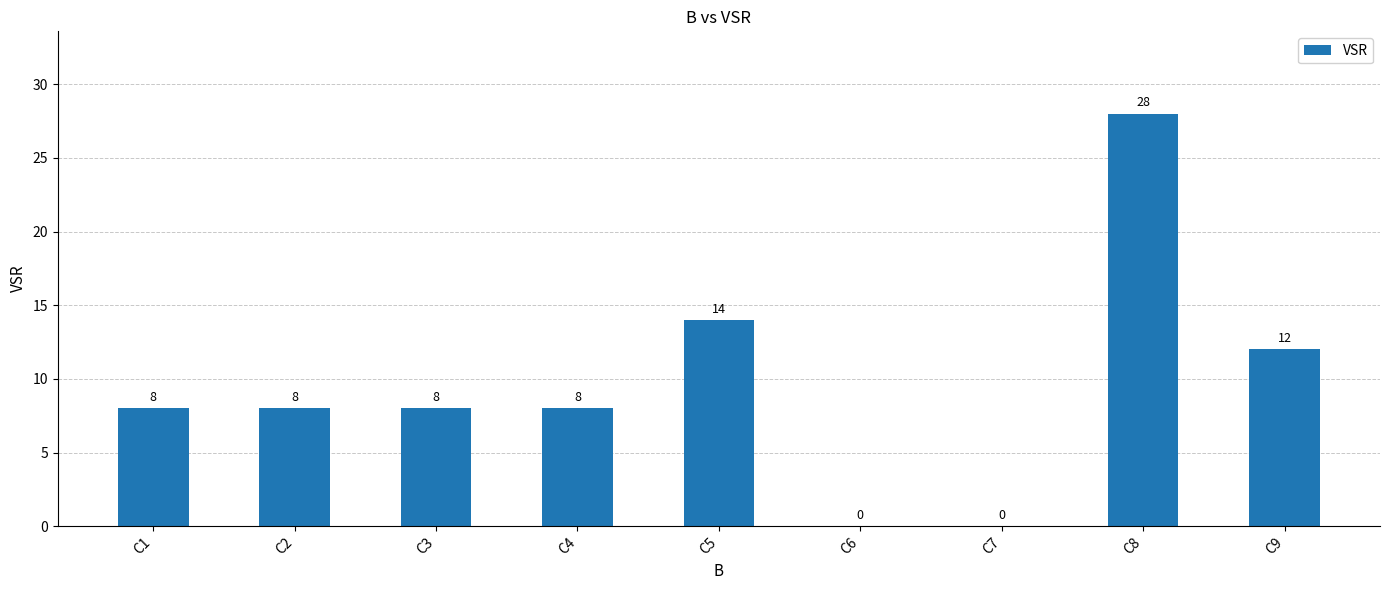

What is the maximum value shown in the chart?

28